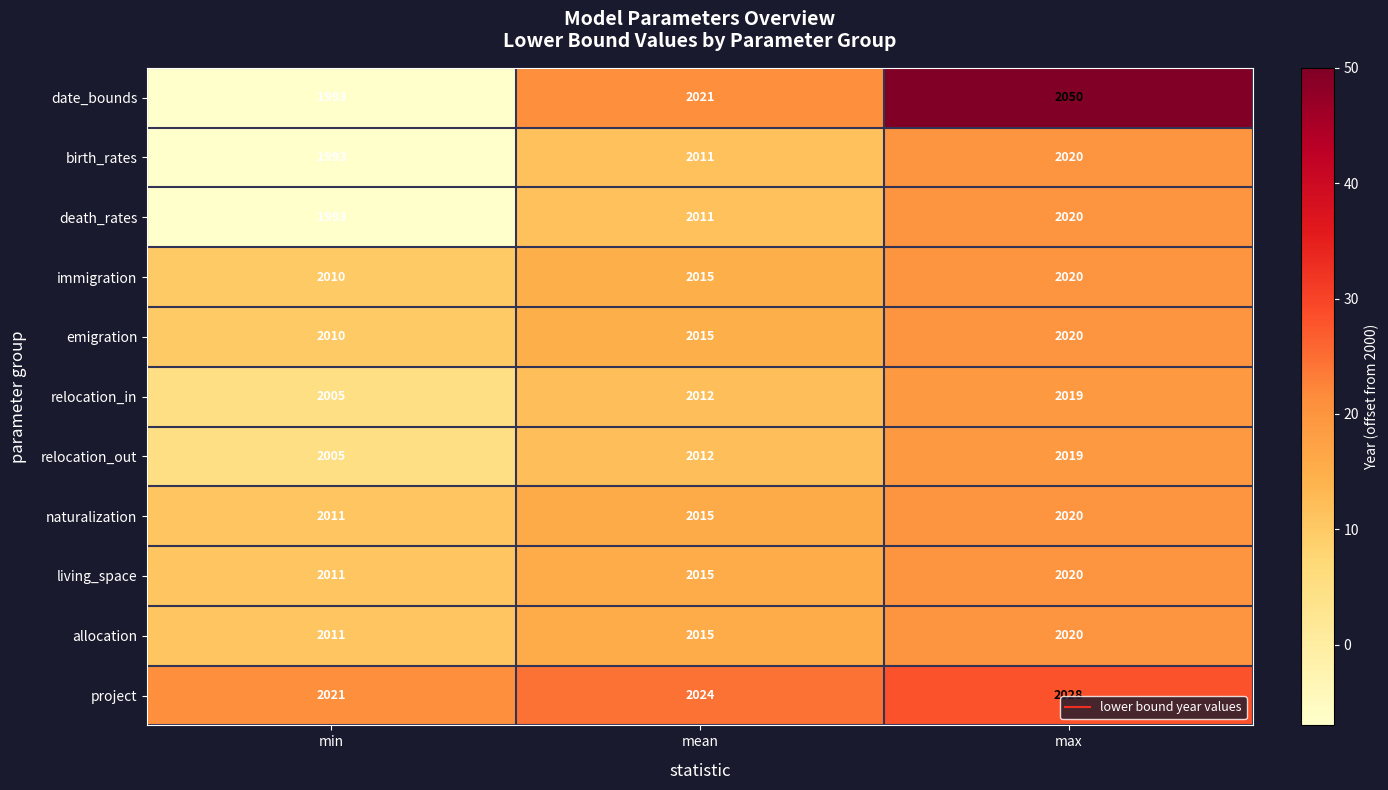

What is the smallest value displayed?

1993